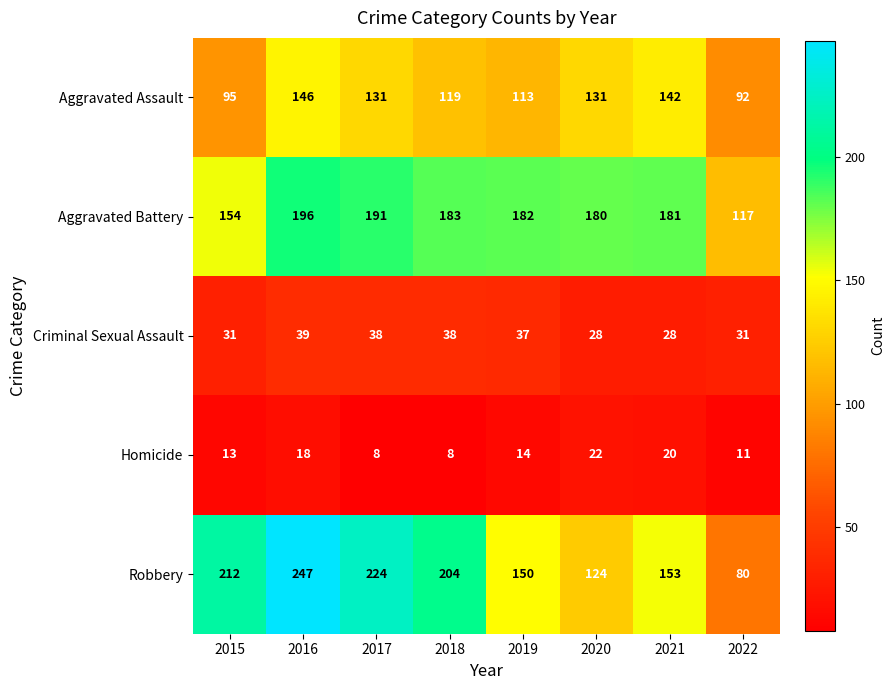

How many data points in Aggravated Assault are less than 131?

4